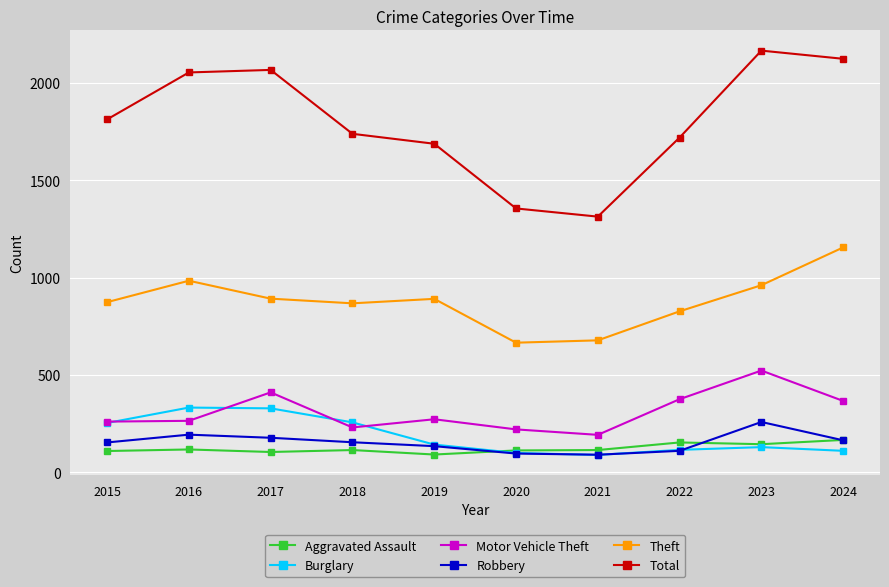

Is it true that Aggravated Assault equals 191 at 2021?

False